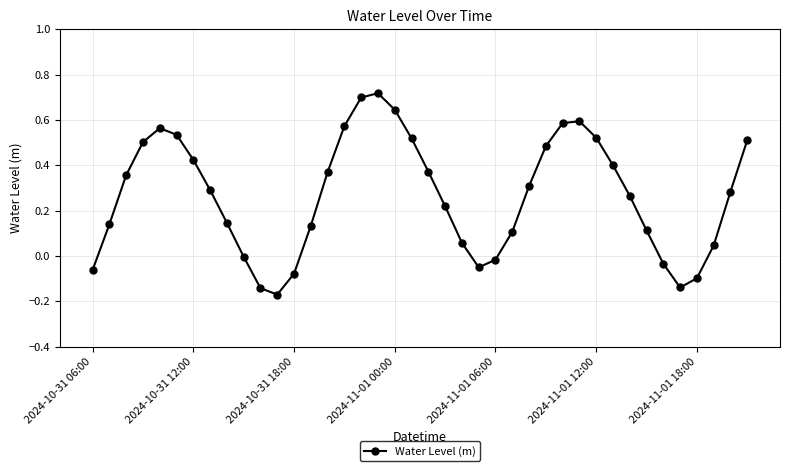

What is the difference between the second highest and minimum values?

0.9